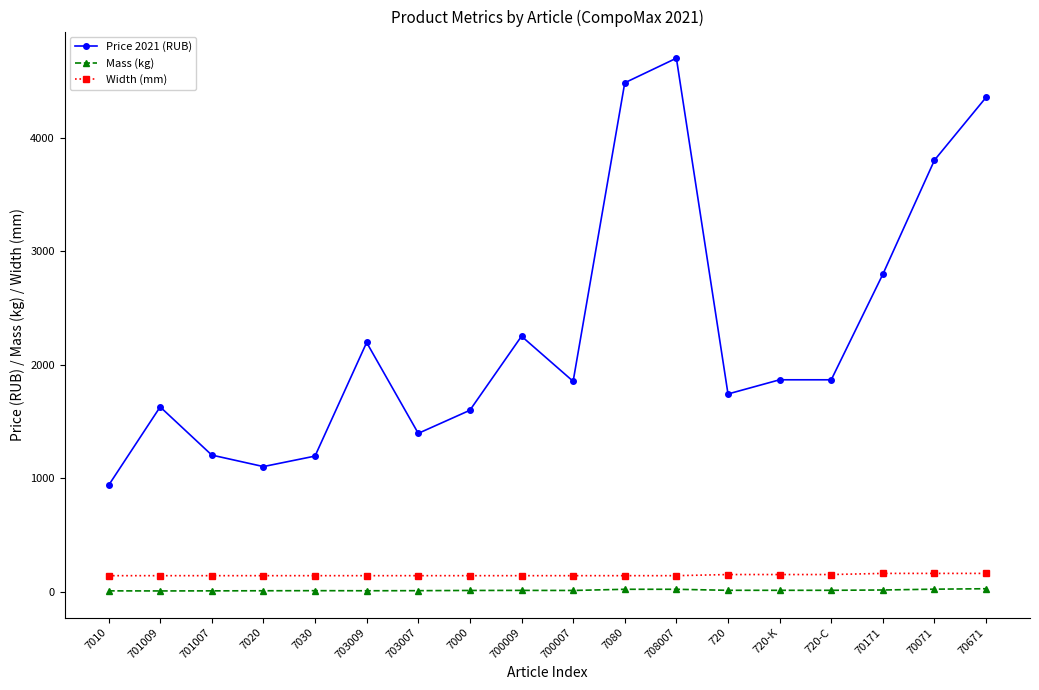

What are all the series names shown in the legend?

Price 2021 (RUB), Mass (kg), Width (mm)